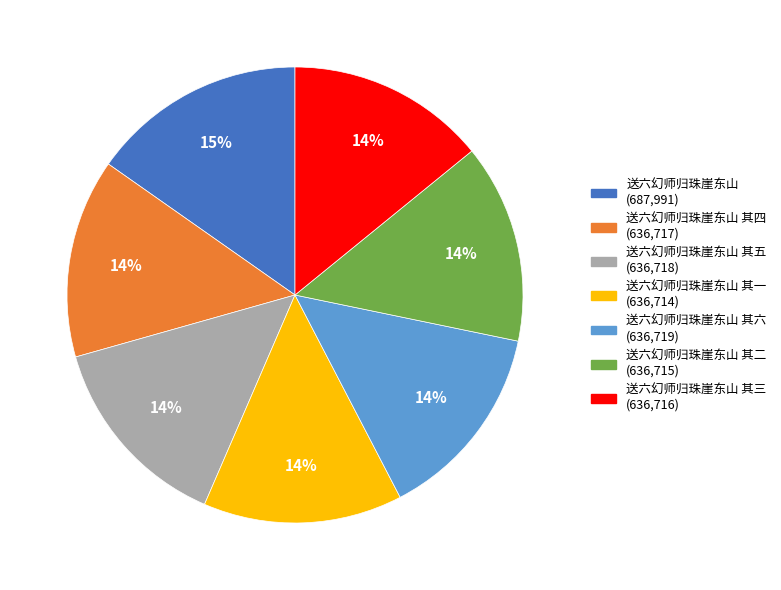

Does any single category account for the majority?

No